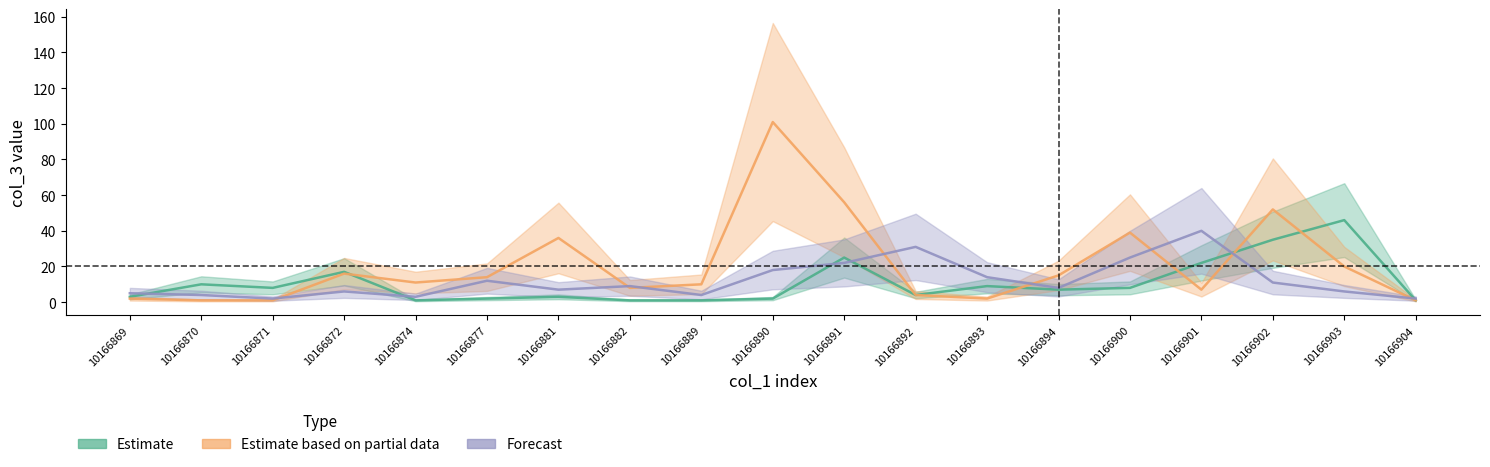

How many times do Estimate based on partial data and Estimate cross each other?

5